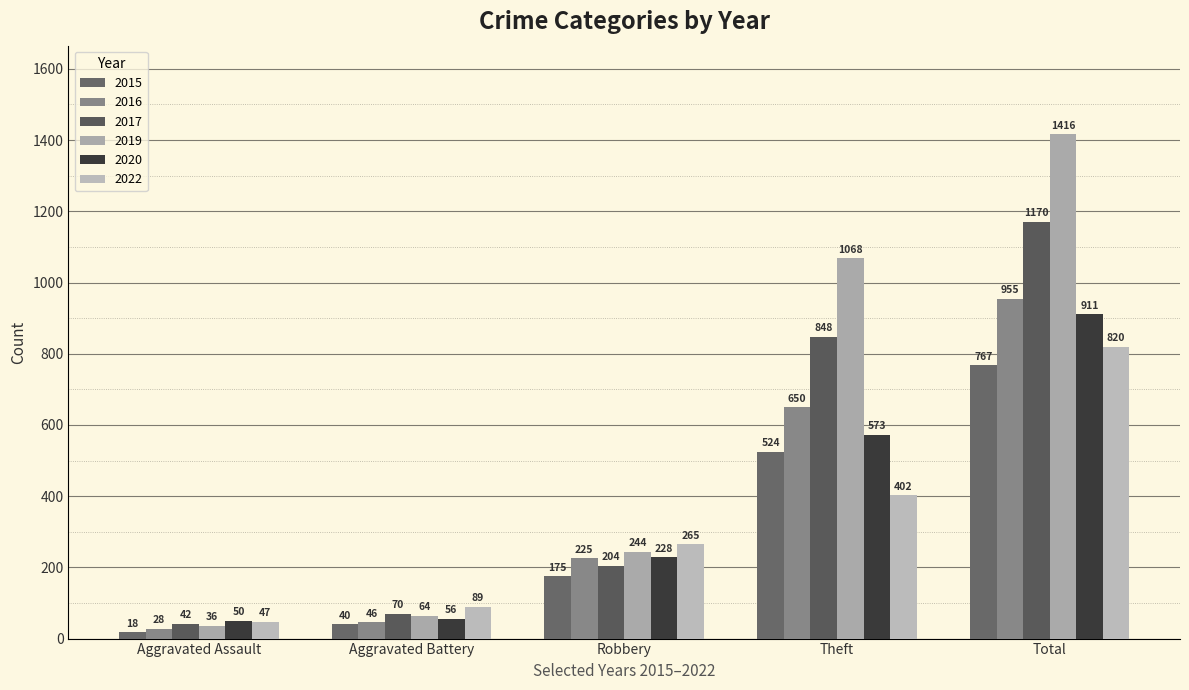

Between Total and Aggravated Battery, which is larger?

Total